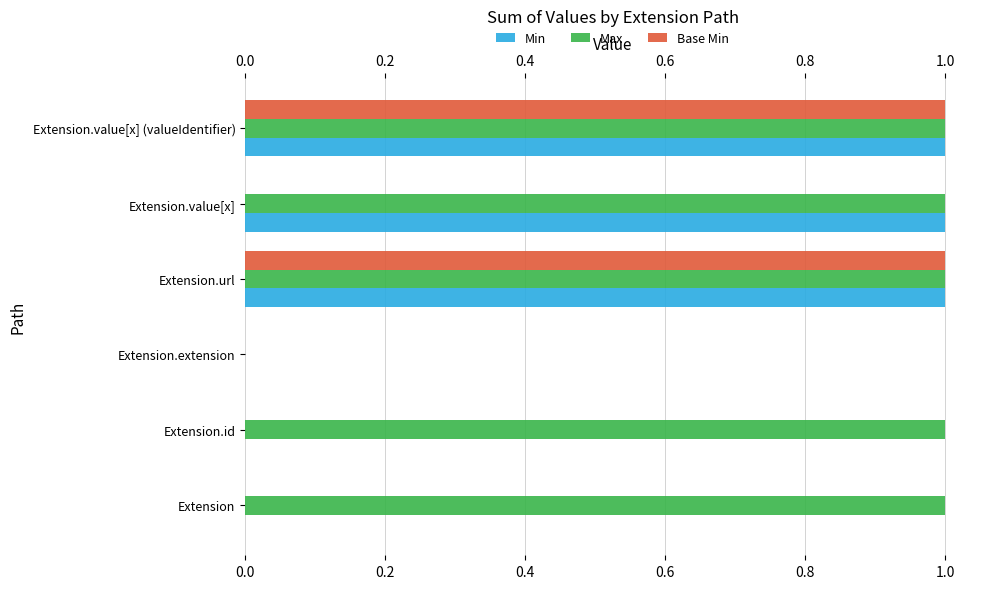

How many distinct data groups are displayed?

3